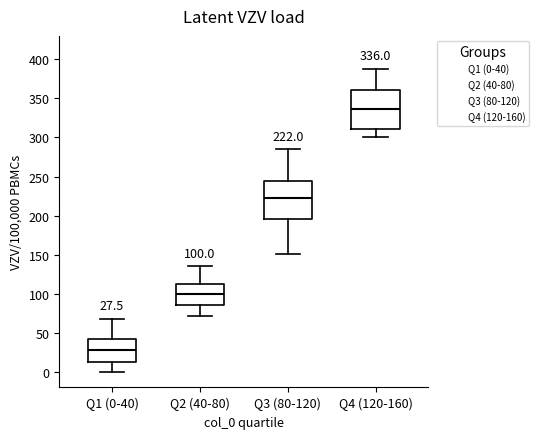

Which box's median line is the highest?

Q4 (120-160)